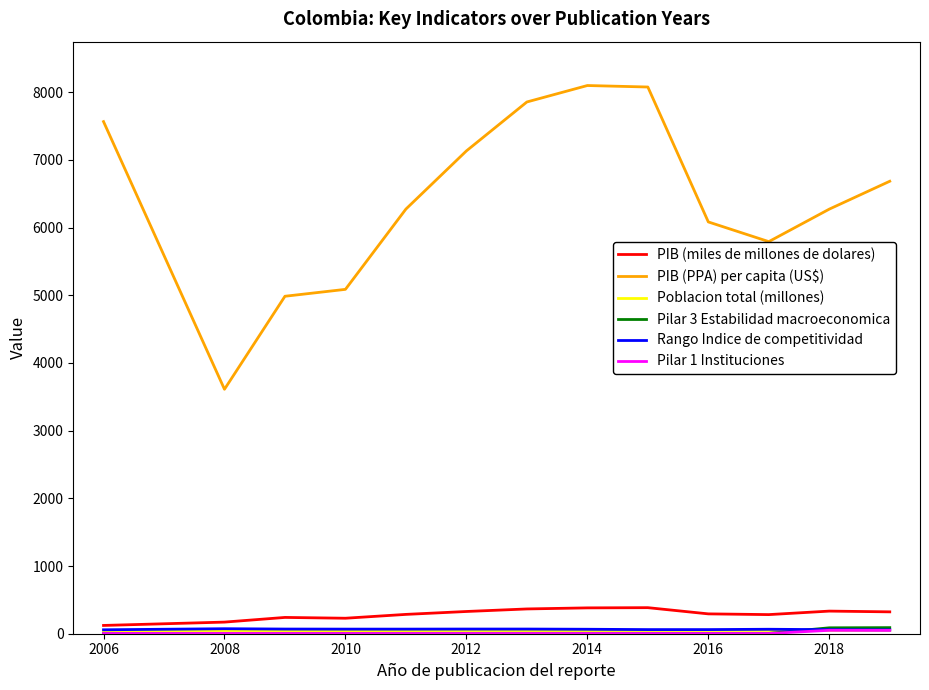

What is the difference between the maximum and minimum values in the PIB (PPA) per capita (US$) series?

4487.0